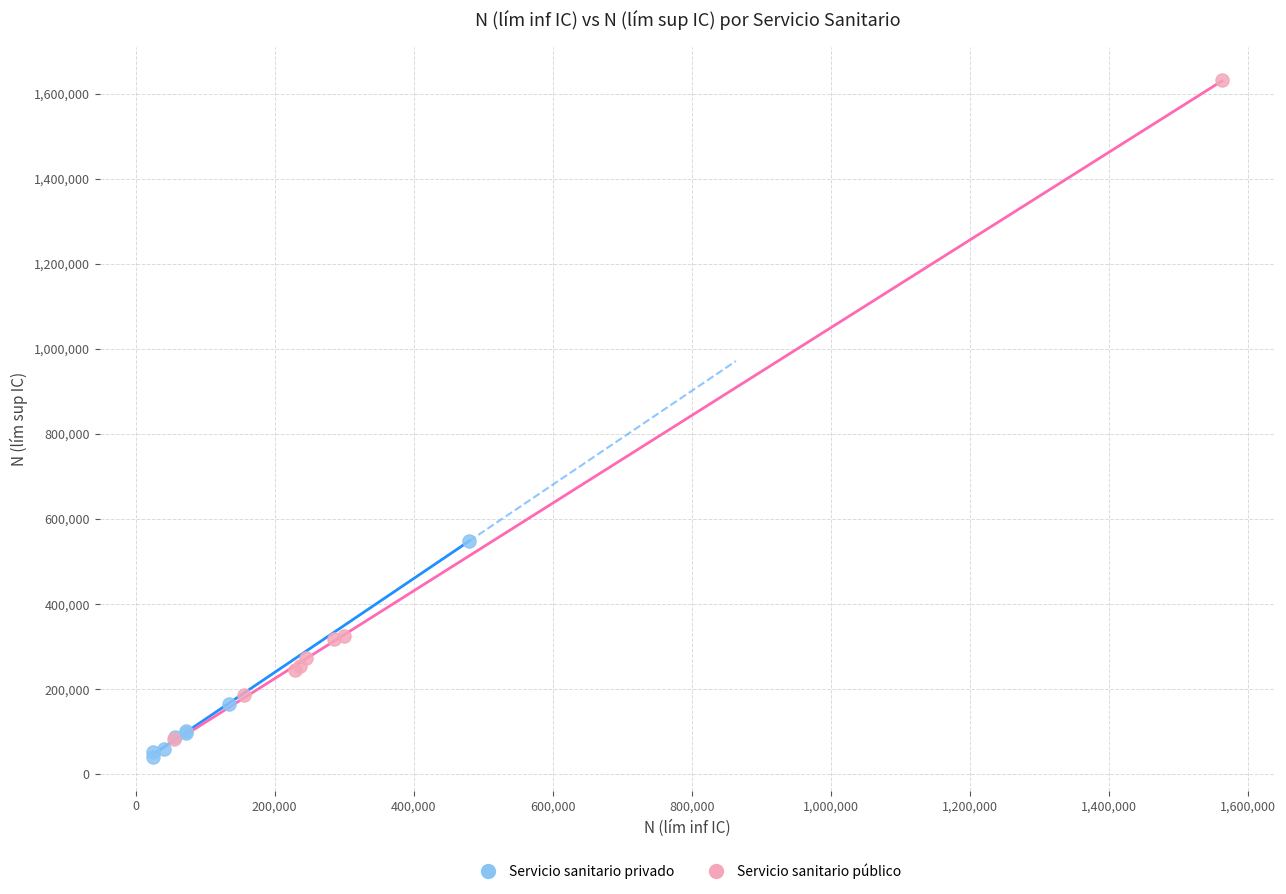

What are all the series names shown in the legend?

Servicio sanitario privado, Servicio sanitario público